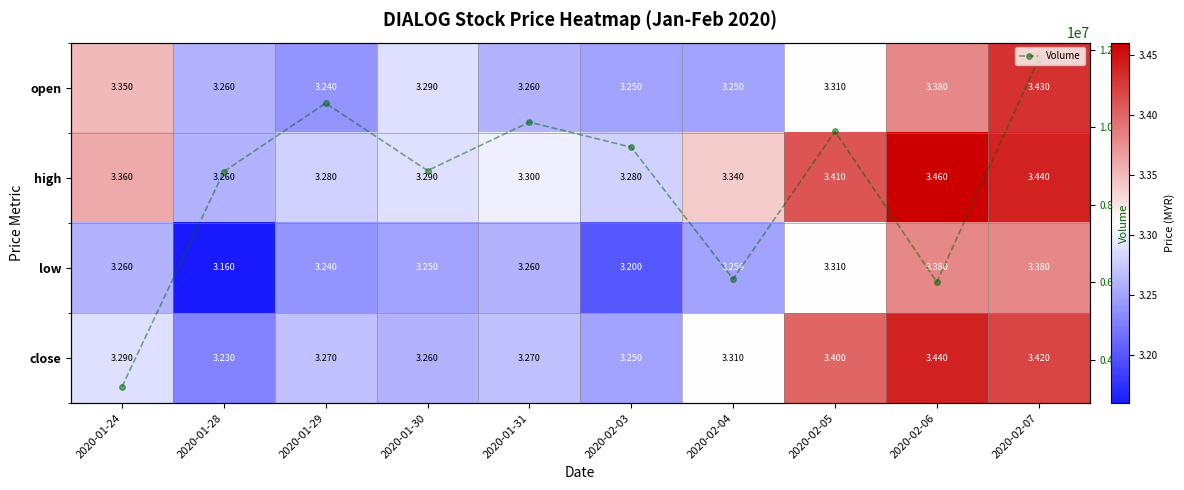

At how many categories does at least one series exceed 7235126?

7